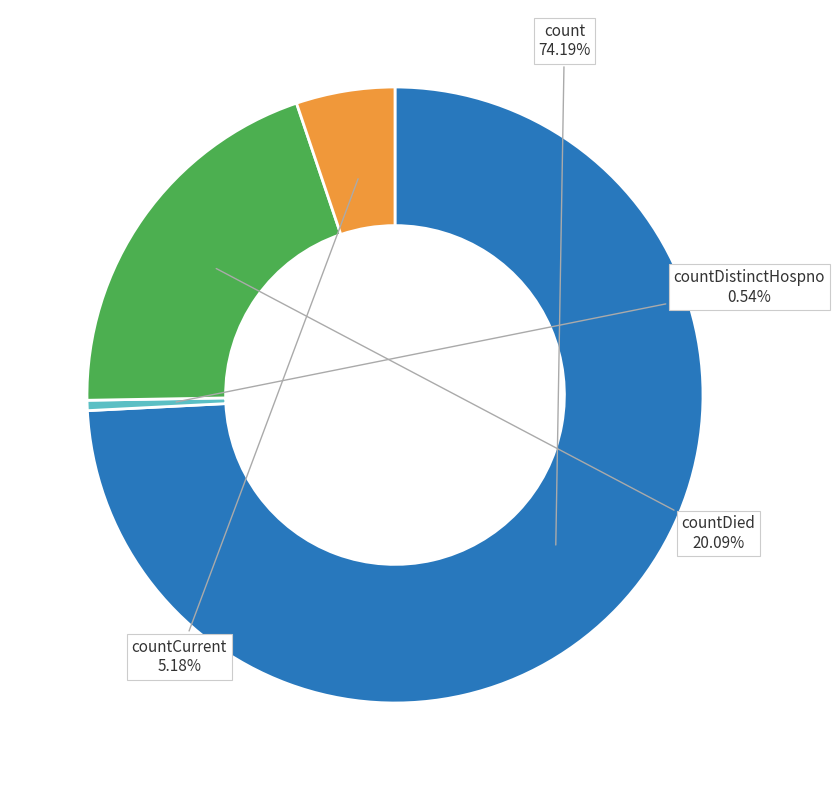

Is there any slice that represents more than half of the pie?

Yes